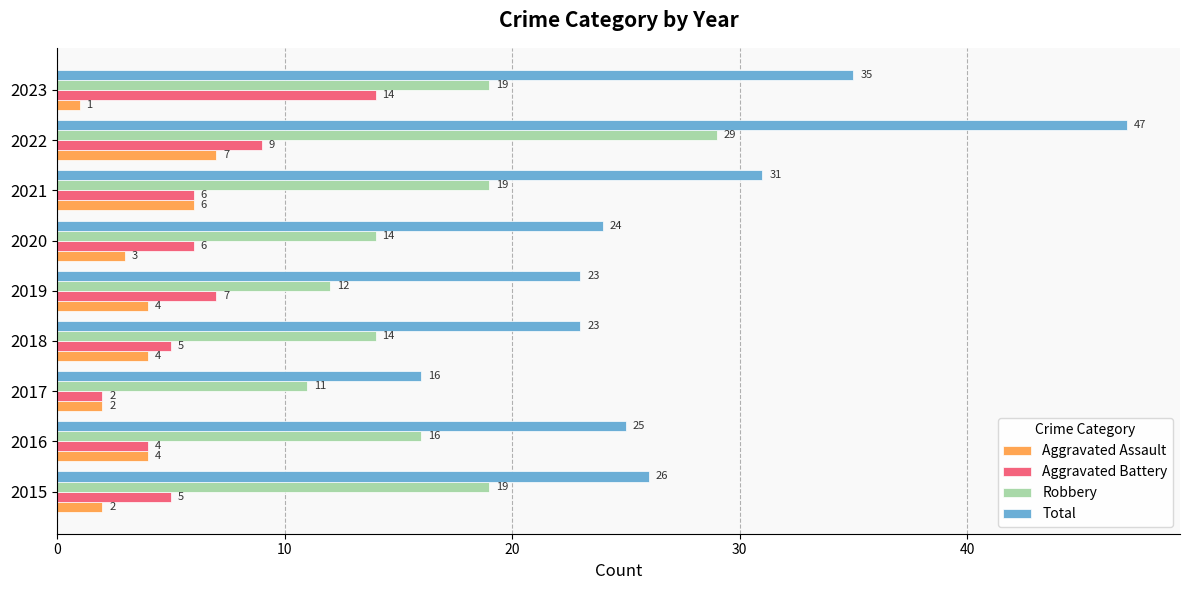

Which series has the largest range (max minus min)?

Total